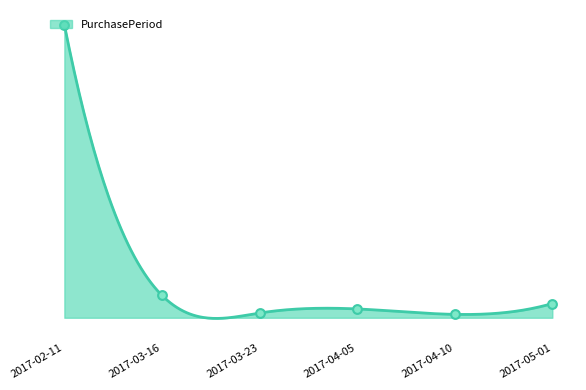

What is the change in value from 2017-02-11 to 2017-03-23?

-425